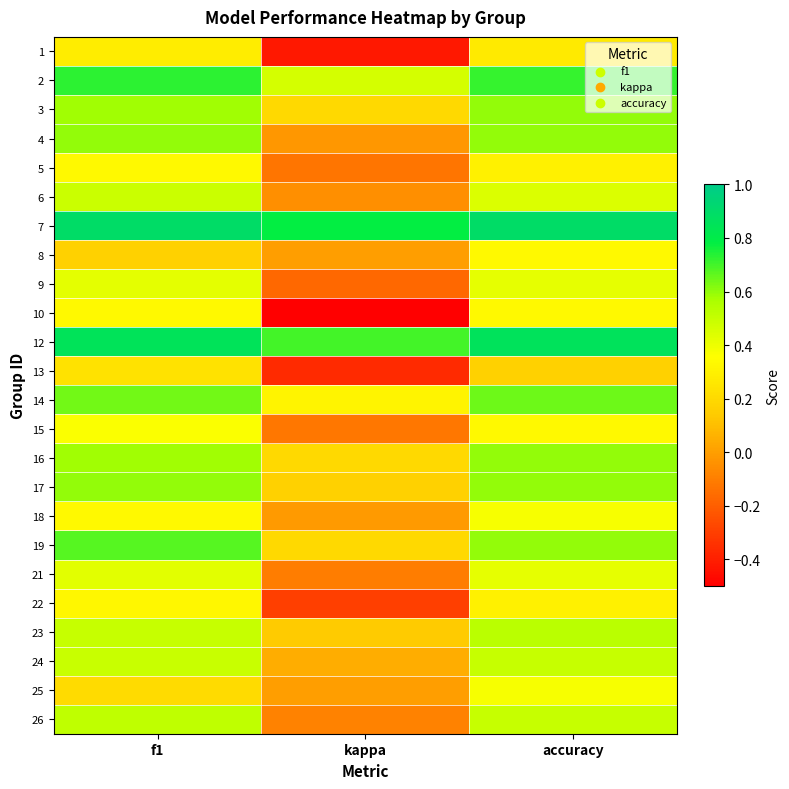

Reading left to right, list all the values displayed in this chart.

1: f1=0.3	kappa=-0.4	accuracy=0.3
2: f1=0.7	kappa=0.5	accuracy=0.7
3: f1=0.6	kappa=0.2	accuracy=0.6
4: f1=0.6	kappa=-0.0	accuracy=0.6
5: f1=0.3	kappa=-0.1	accuracy=0.3
6: f1=0.5	kappa=-0.0	accuracy=0.4
7: f1=0.9	kappa=0.8	accuracy=0.9
8: f1=0.2	kappa=0.0	accuracy=0.3
9: f1=0.4	kappa=-0.2	accuracy=0.4
10: f1=0.3	kappa=-0.5	accuracy=0.3
12: f1=0.9	kappa=0.7	accuracy=0.9
13: f1=0.2	kappa=-0.4	accuracy=0.2
14: f1=0.6	kappa=0.3	accuracy=0.6
15: f1=0.4	kappa=-0.1	accuracy=0.3
16: f1=0.6	kappa=0.2	accuracy=0.6
17: f1=0.6	kappa=0.2	accuracy=0.6
18: f1=0.3	kappa=-0.0	accuracy=0.4
19: f1=0.7	kappa=0.2	accuracy=0.6
21: f1=0.4	kappa=-0.1	accuracy=0.4
22: f1=0.3	kappa=-0.3	accuracy=0.3
23: f1=0.5	kappa=0.1	accuracy=0.5
24: f1=0.5	kappa=0.0	accuracy=0.5
25: f1=0.2	kappa=0.0	accuracy=0.4
26: f1=0.5	kappa=-0.1	accuracy=0.5